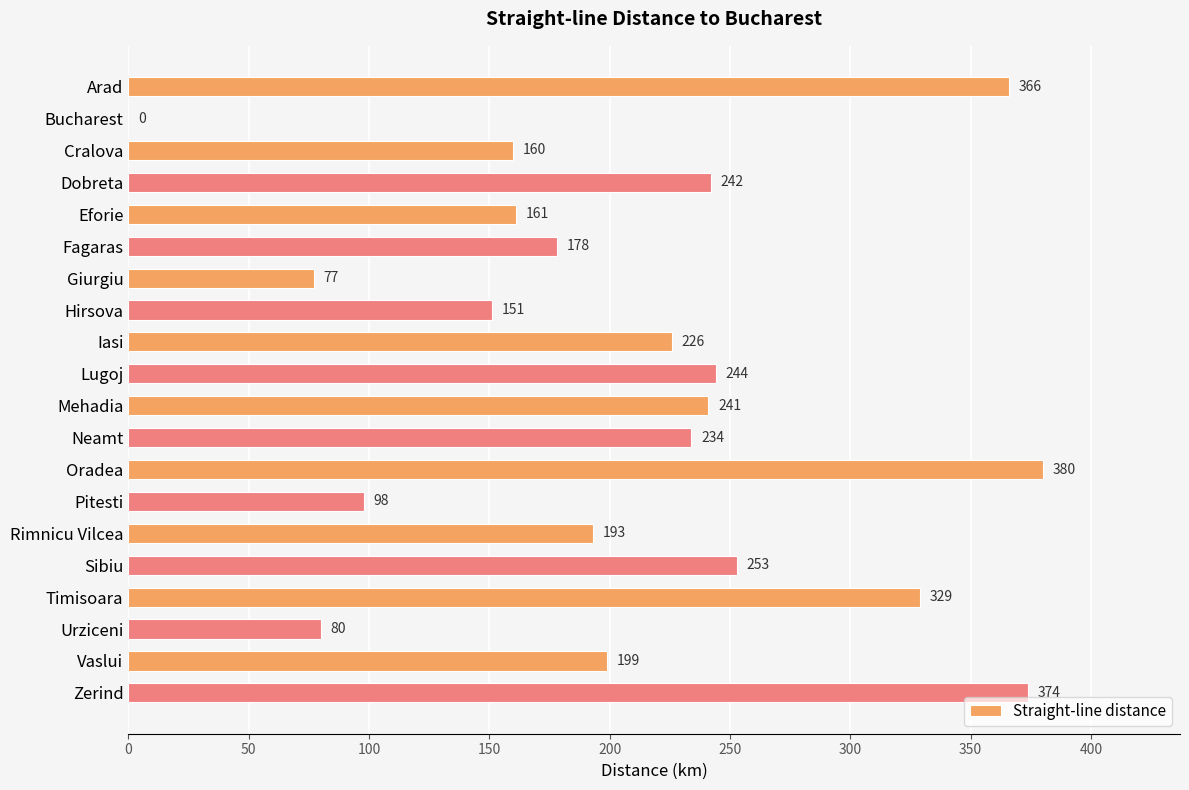

What is the greatest value displayed?

380